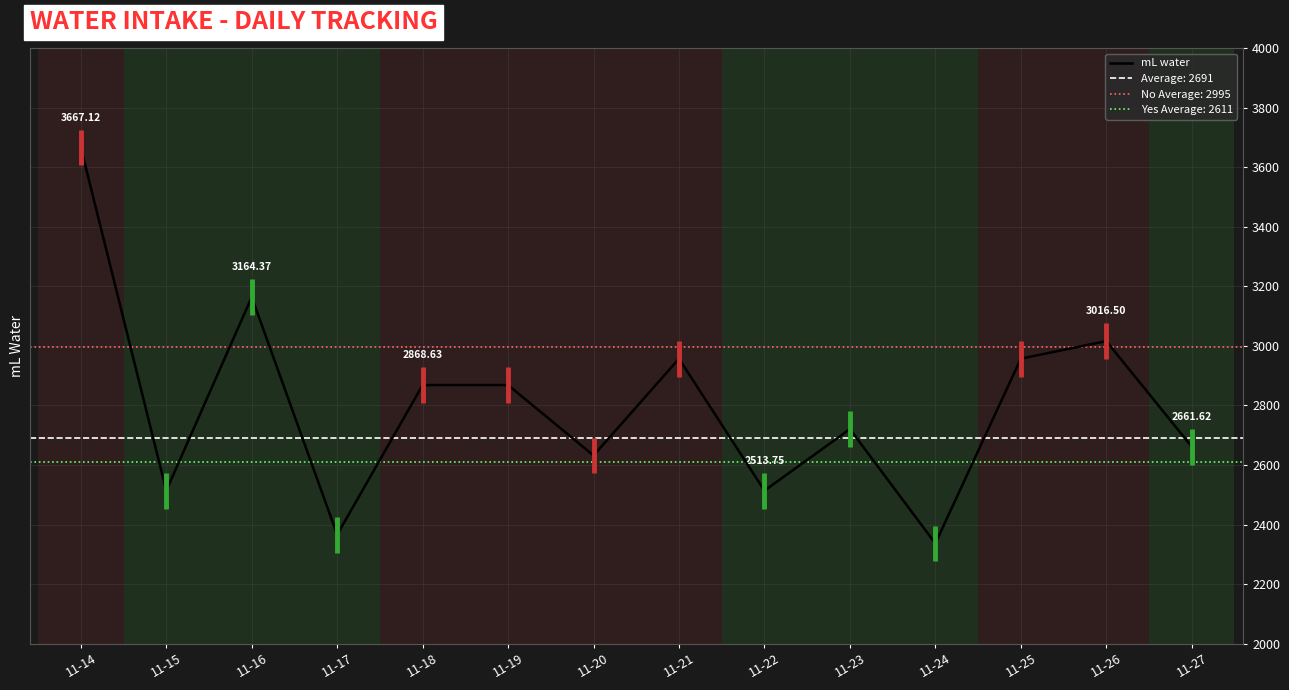

Reading right to left, list all the values displayed in this chart.

11-27=2661.6	11-26=3016.5	11-25=2957.3	11-24=2336.3	11-23=2720.8	11-22=2513.8	11-21=2957.3	11-20=2632.0	11-19=2868.6	11-18=2868.6	11-17=2365.9	11-16=3164.4	11-15=2513.8	11-14=3667.1